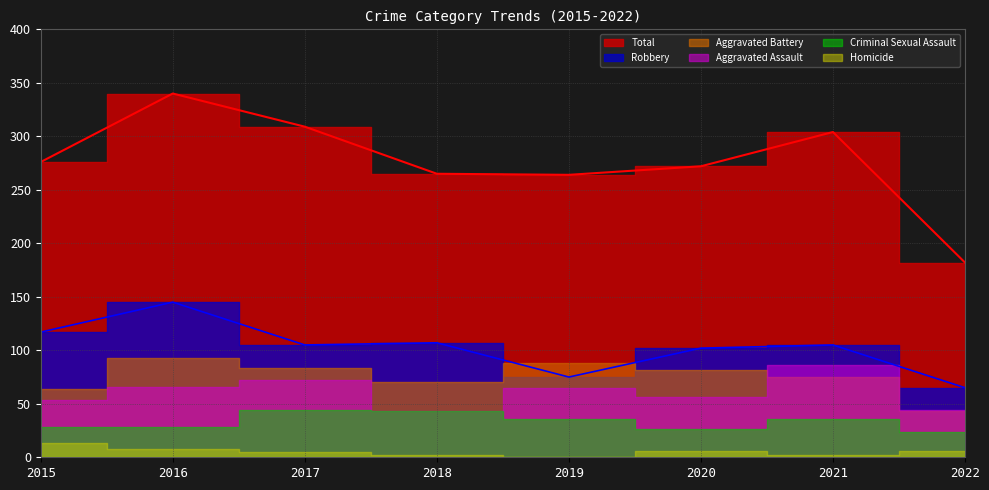

At which label is Criminal Sexual Assault closest to 34?

2019